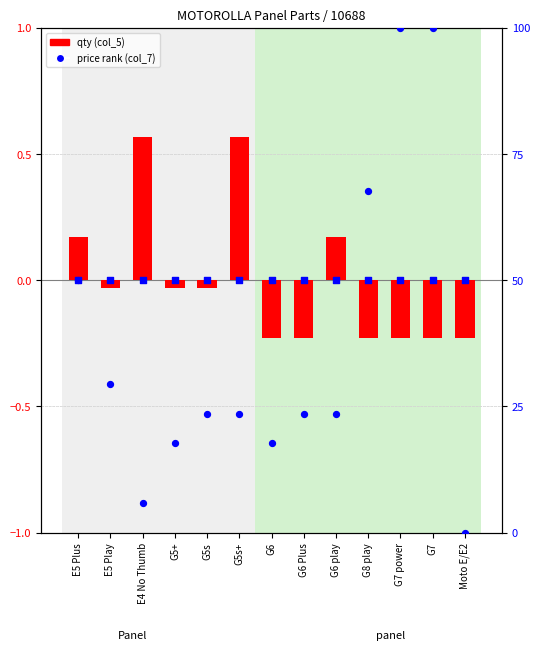

Which series has the largest Y range (max minus min)?

price rank (col_7)